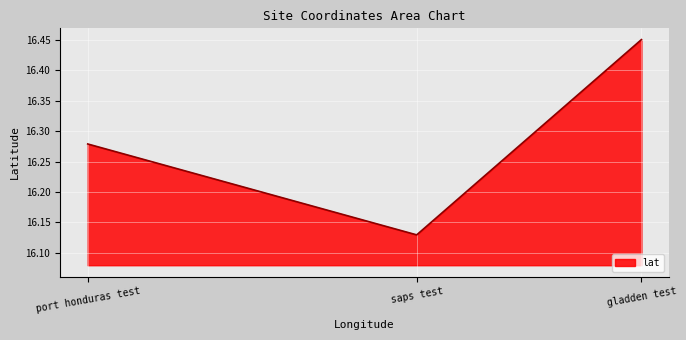

Rank the categories by value from lowest to highest.

saps test, port honduras test, gladden test